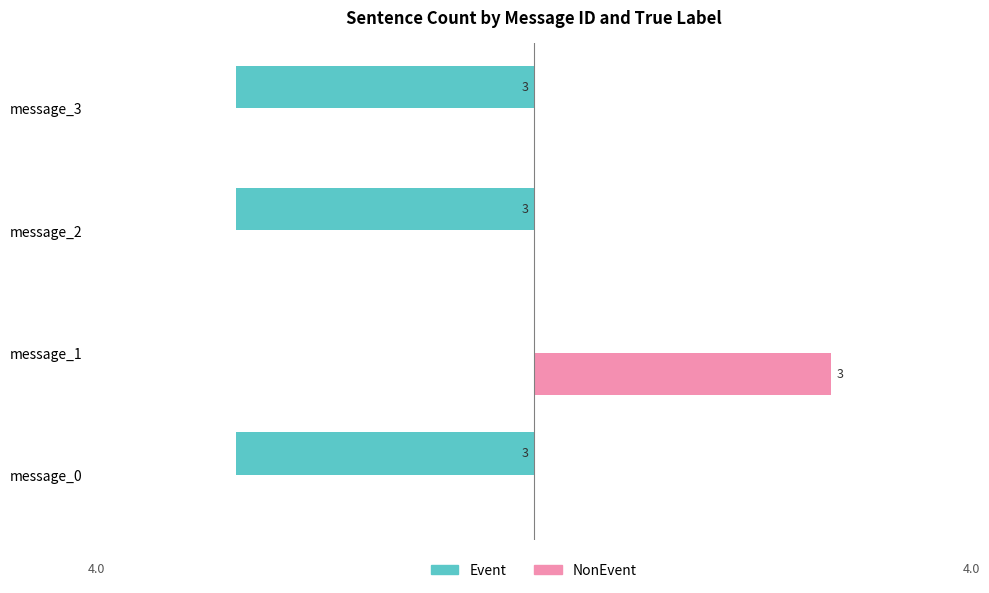

At which label is Event closest to -1?

message_1